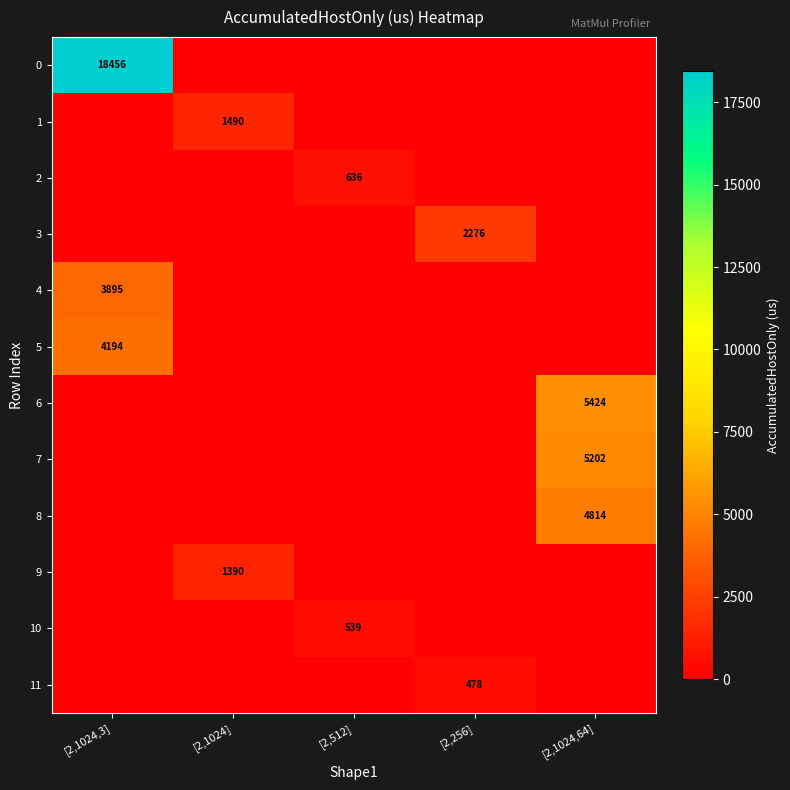

The 5 series shows 6284 at [2,1024,3]. True or false?

False